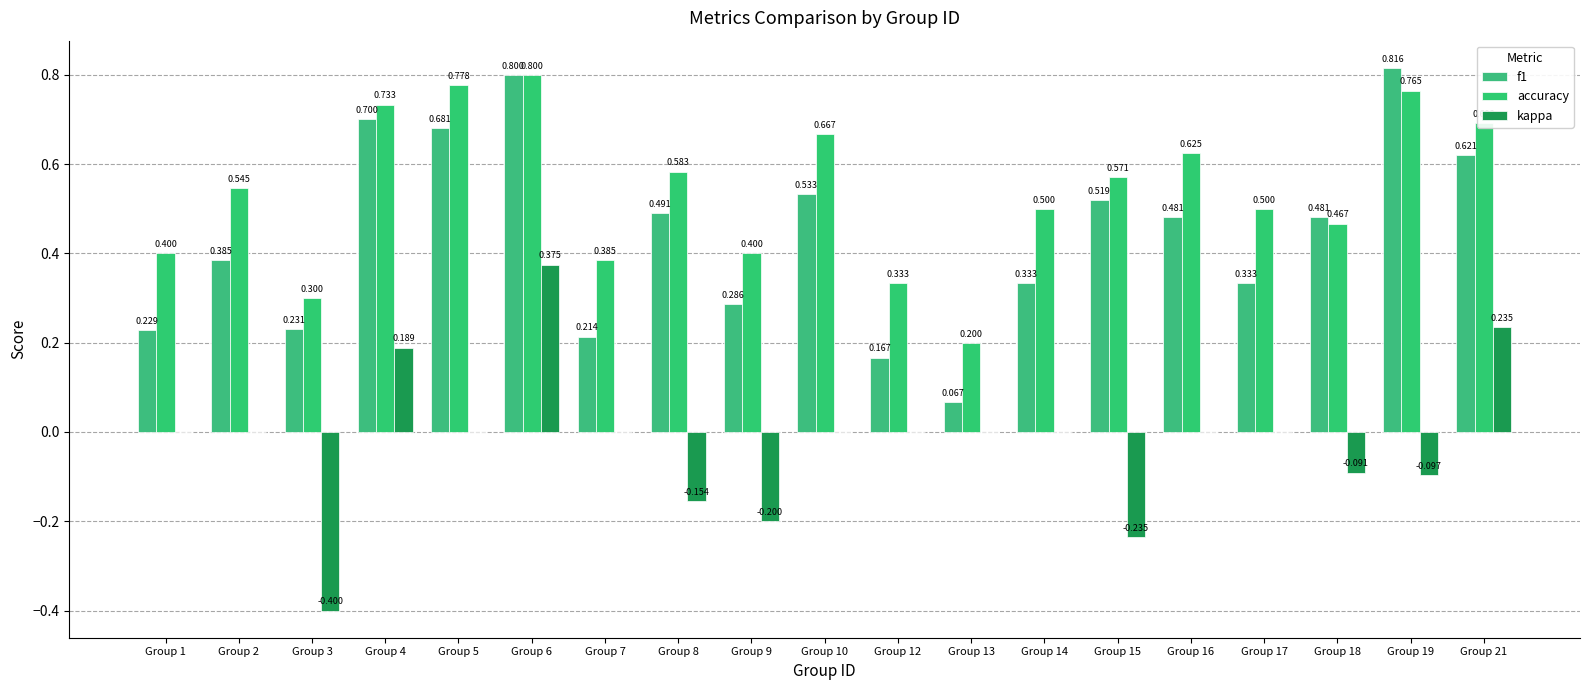

How many groups of bars are there?

19